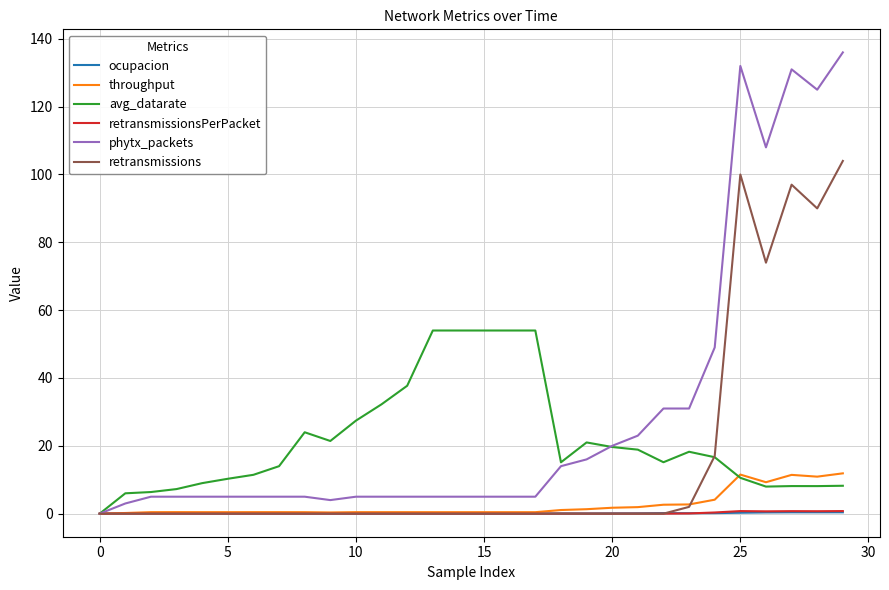

What is the highest value of the retransmissions series?

104.0